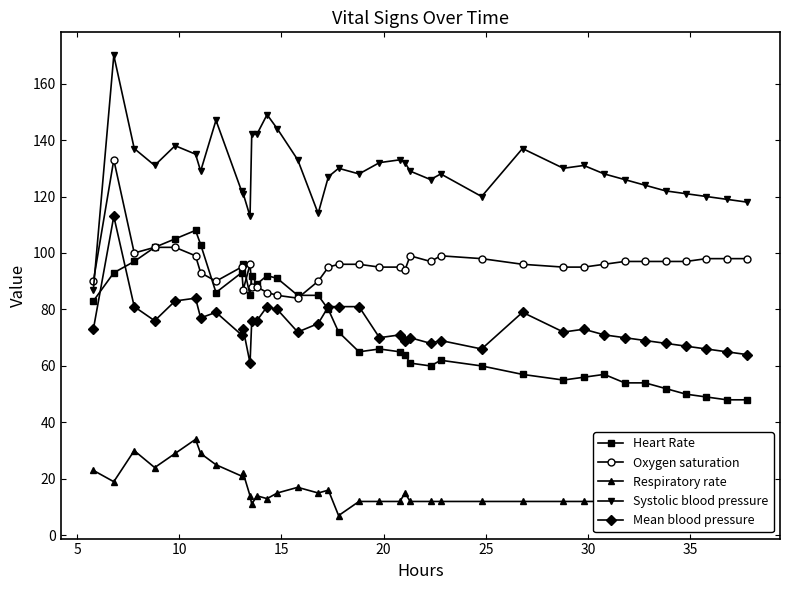

What is the highest value of the Mean blood pressure series?

113